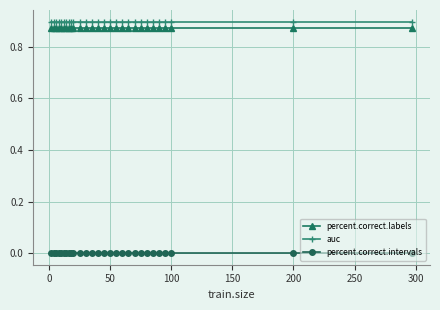

True or false: auc and percent.correct.intervals cross at least once.

False